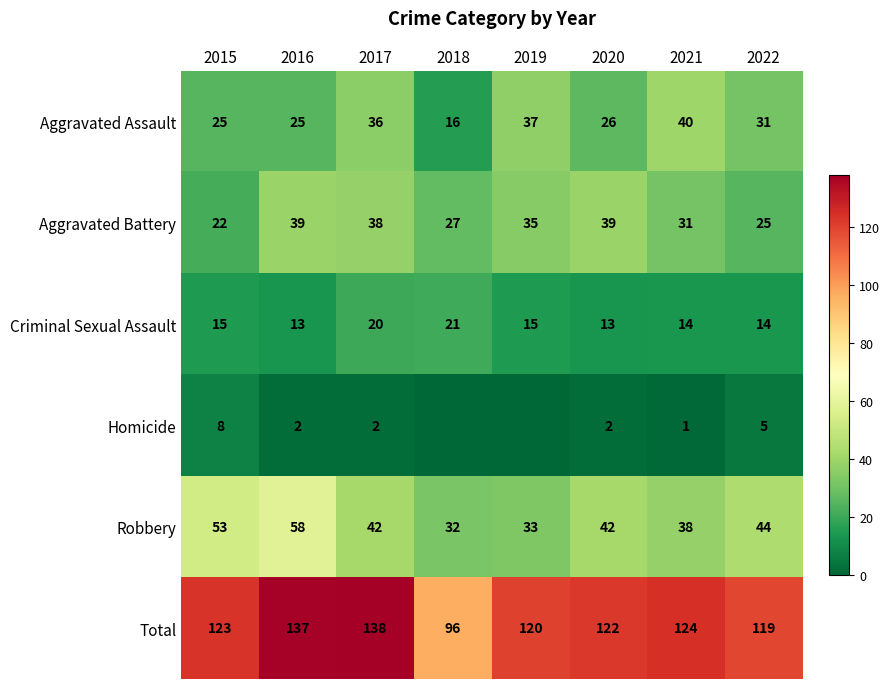

What is the sum of all Total values?

979